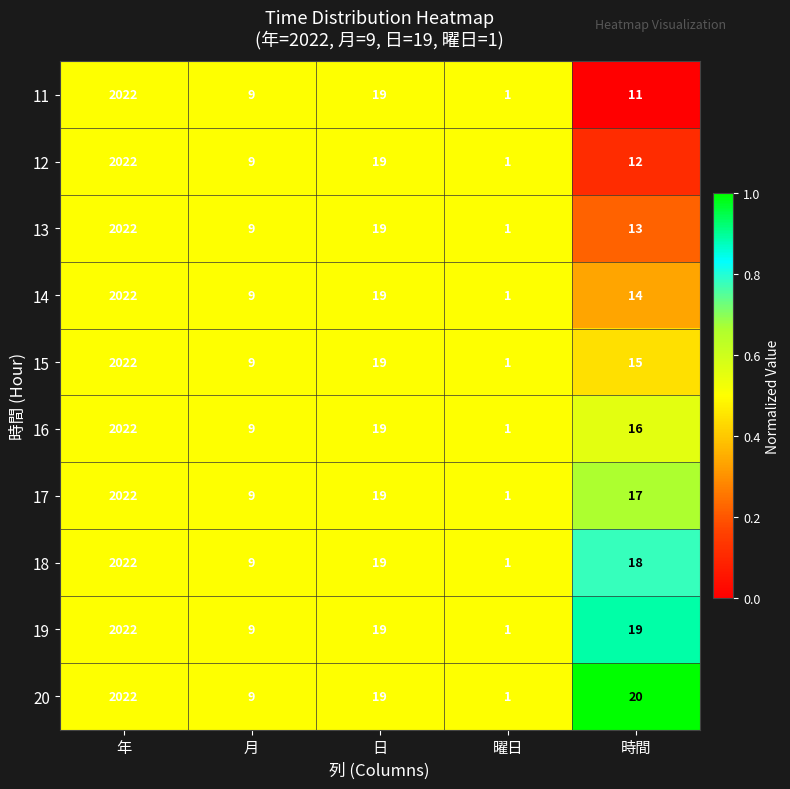

At 時間, list the series in order from largest to smallest.

20, 19, 18, 17, 16, 15, 14, 13, 12, 11